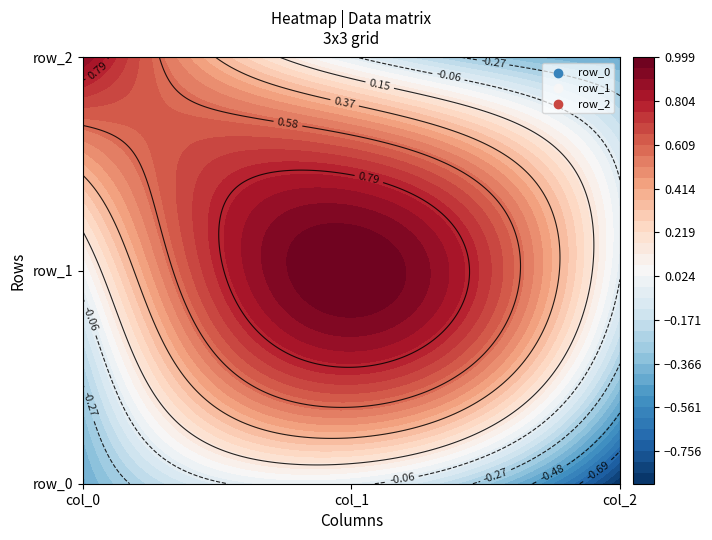

The value of row_2 at col_0 is 0.9. True or false?

True